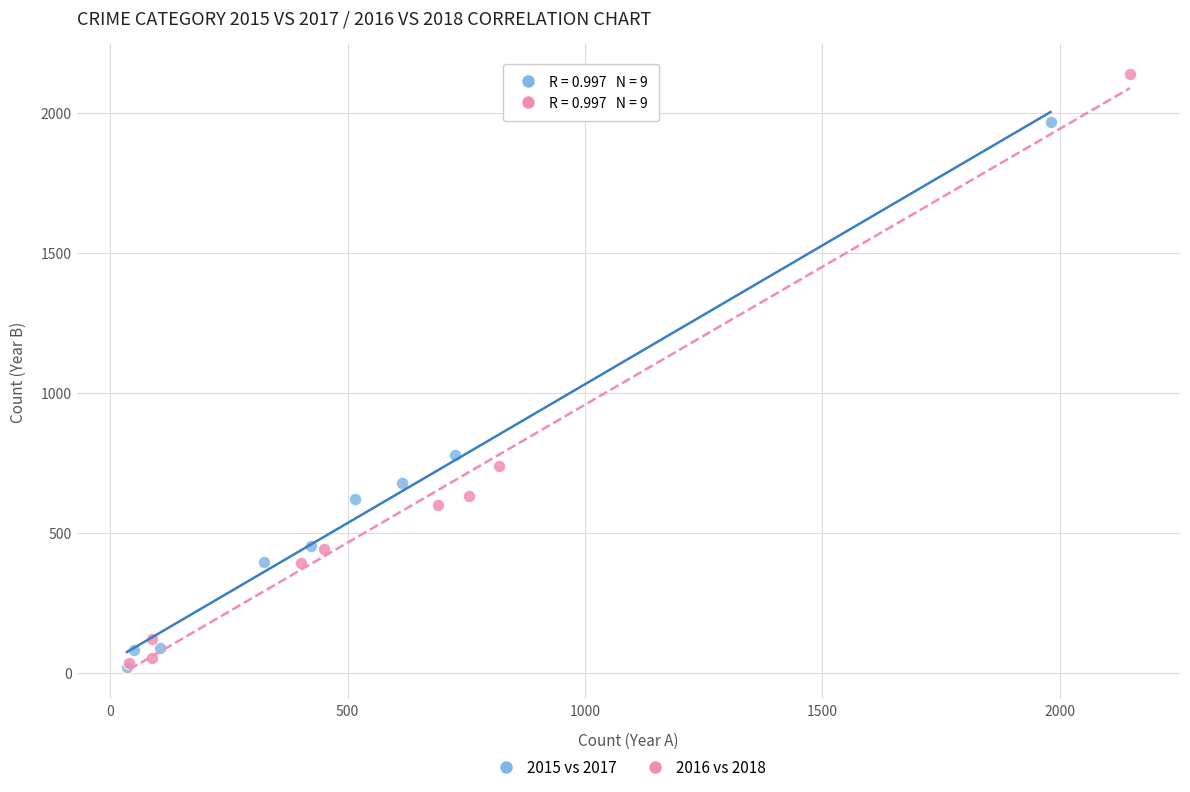

Which series has the largest Y range (max minus min)?

2016 vs 2018